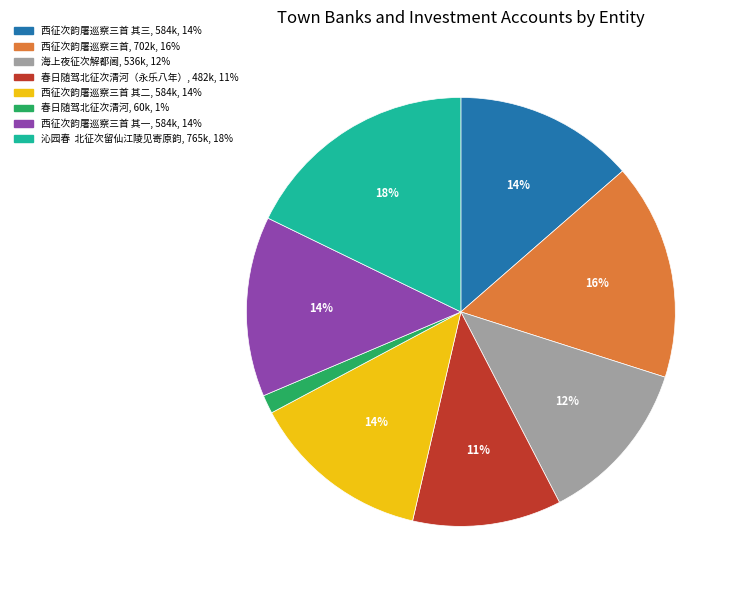

Is there any slice that represents more than half of the pie?

No